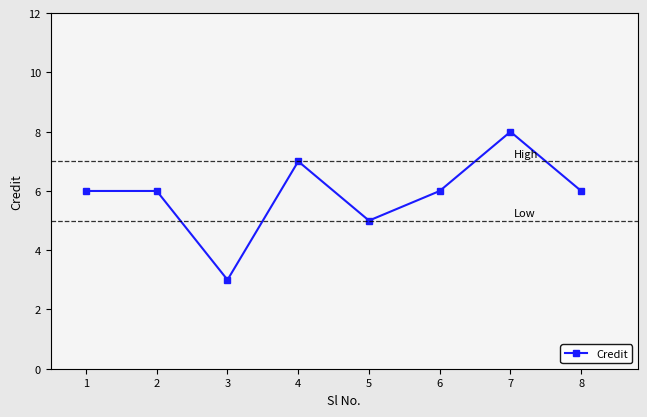

What is the difference between the maximum and minimum values?

5